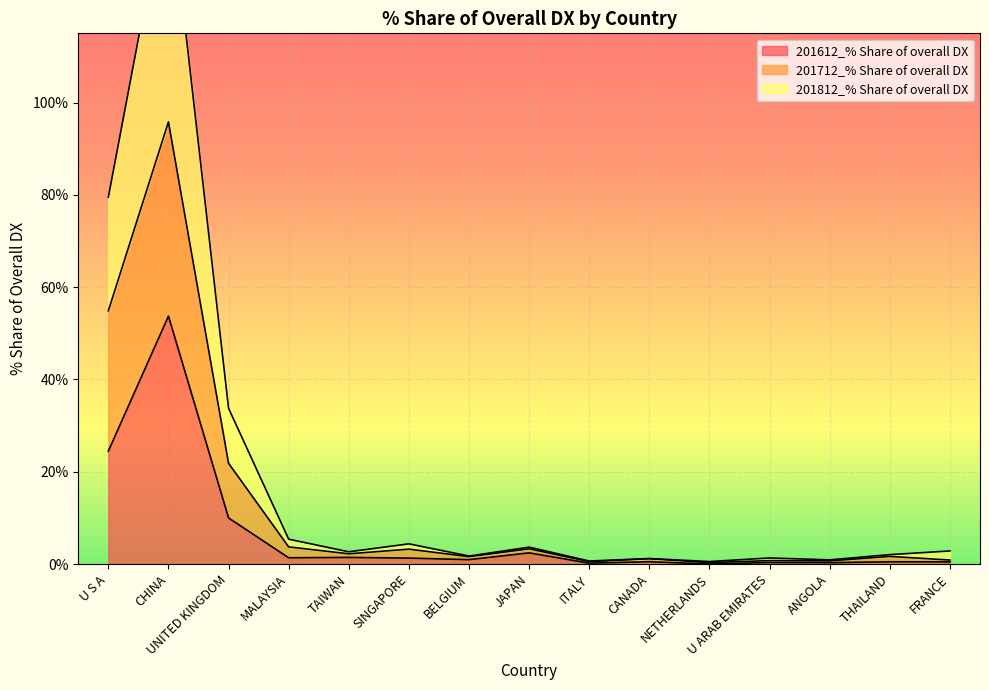

Reading left to right, what are all the values shown in this chart?

201612_% Share of overall DX: 24.5	53.7	10.0	1.4	1.4	1.3	0.9	2.4	0.2	0.5	0.0	0.3	0.3	0.5	0.5
201712_% Share of overall DX: 54.9	95.8	21.8	3.7	2.2	3.2	1.6	3.3	0.5	1.2	0.3	0.7	0.7	1.6	0.9
201812_% Share of overall DX: 79.5	148.2	33.7	5.4	2.6	4.4	1.7	3.7	0.6	1.2	0.5	1.3	0.9	2.0	2.8